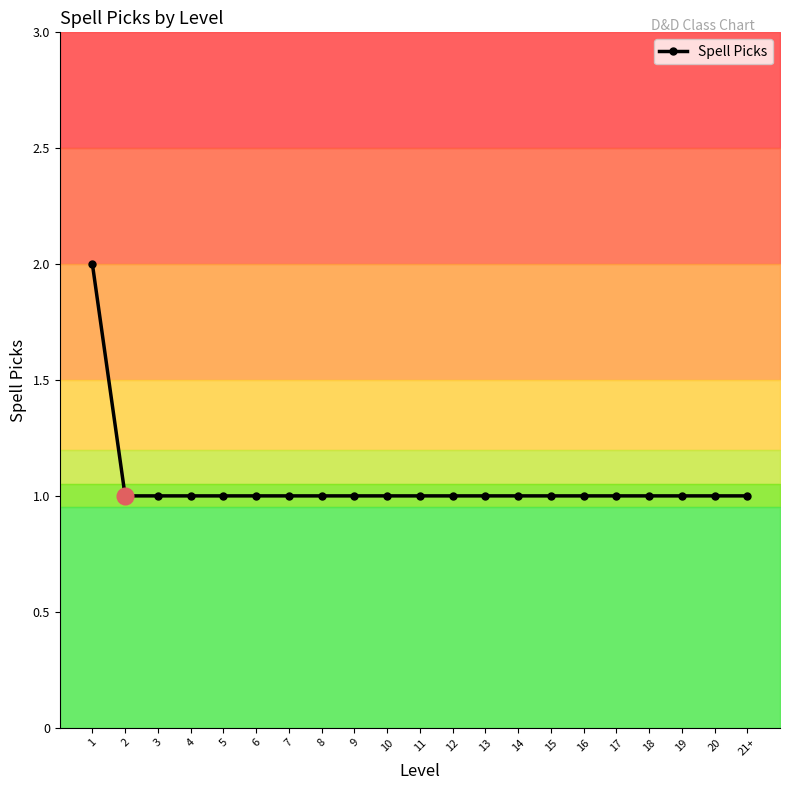

Rank the categories by value from lowest to highest.

2, 3, 4, 5, 6, 7, 8, 9, 10, 11, 12, 13, 14, 15, 16, 17, 18, 19, 20, 21+, 1